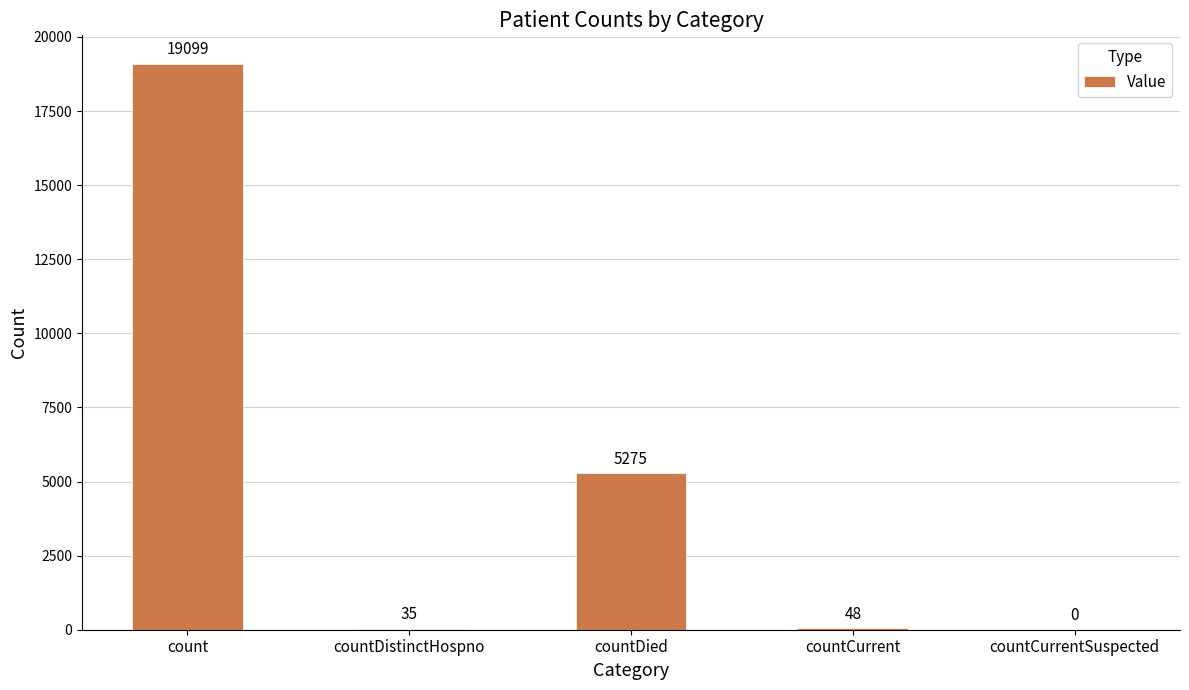

How many positive values are there?

4